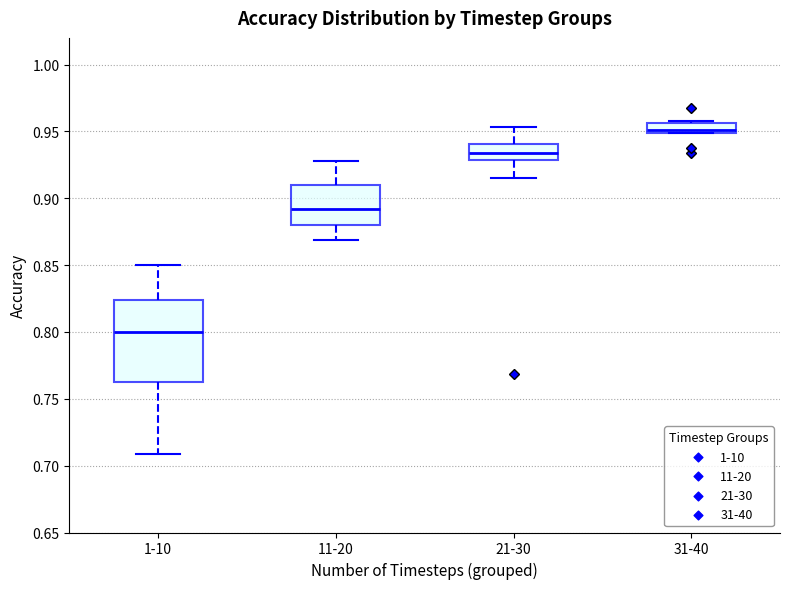

Which box has the lowest median line?

1-10